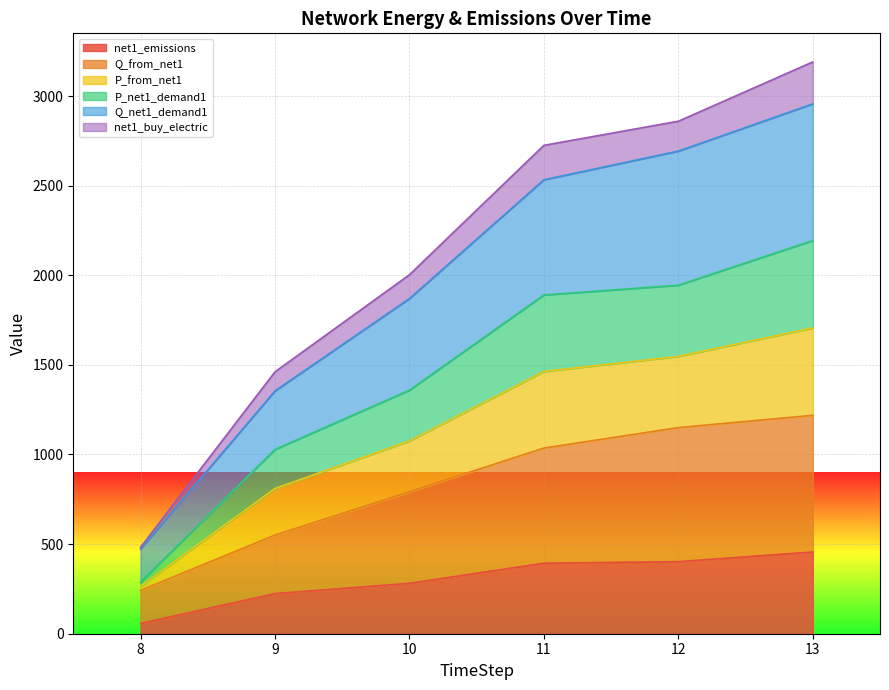

Count the number of categories in the chart.

6